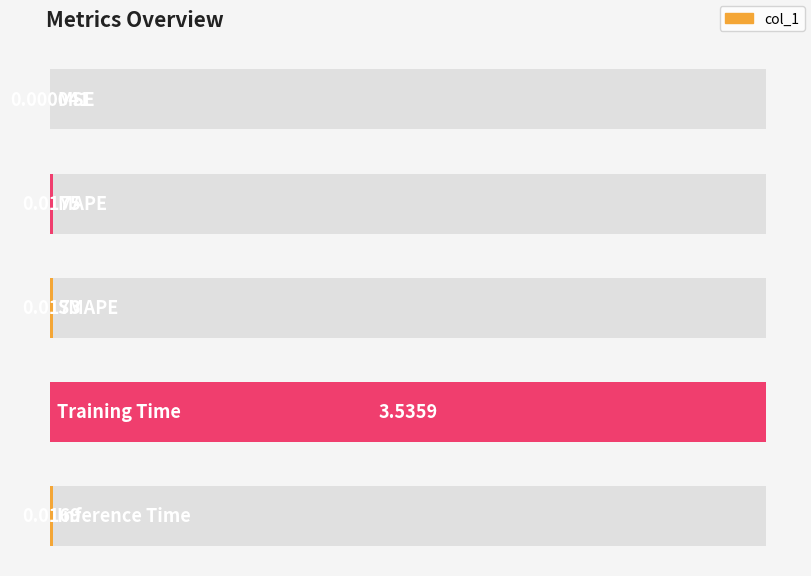

Reading left to right, transcribe all the data shown in this chart.

0.0	0.0	0.0	3.5	0.0